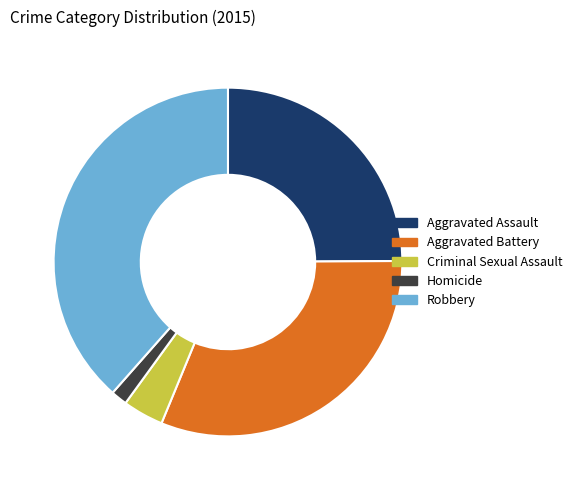

Is the sum of Aggravated Assault and Aggravated Battery greater than half?

Yes